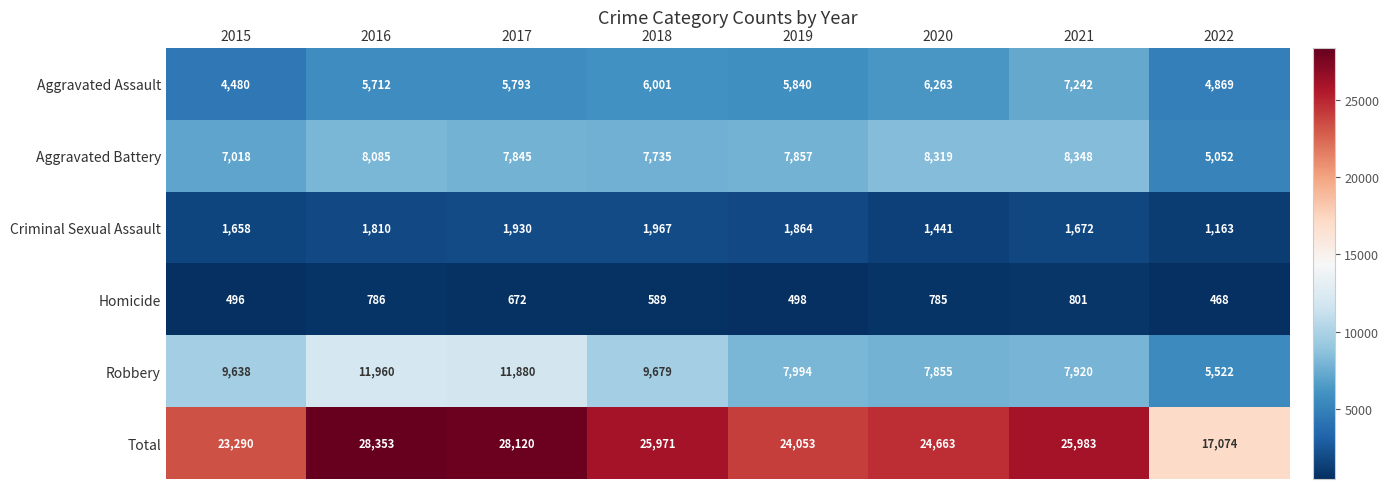

At how many categories does at least one series exceed 26224?

2